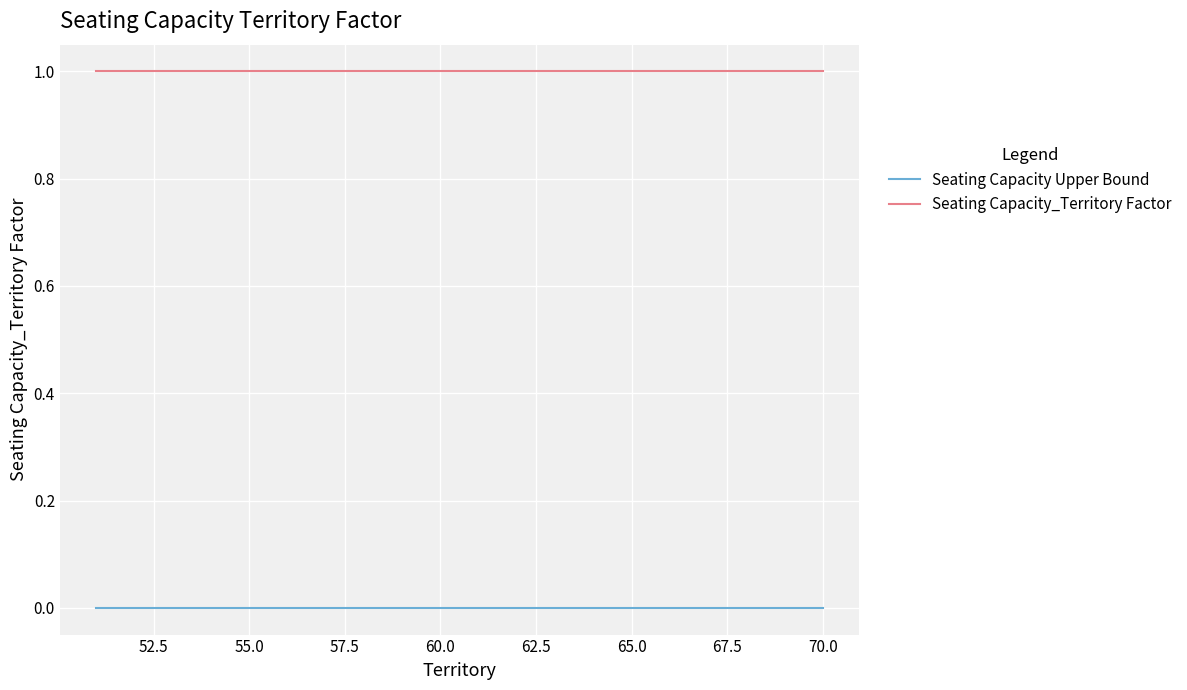

List the series in order of their overall mean, highest first.

Seating Capacity_Territory Factor, Seating Capacity Upper Bound